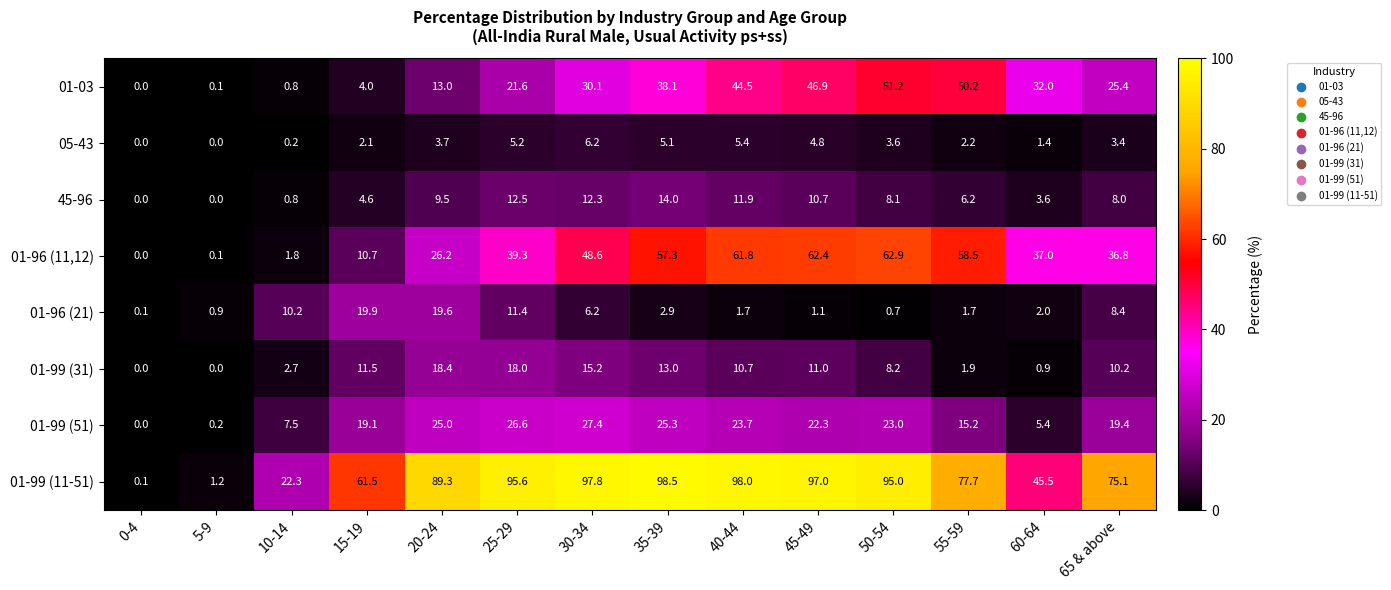

How many series are shown in this chart?

8